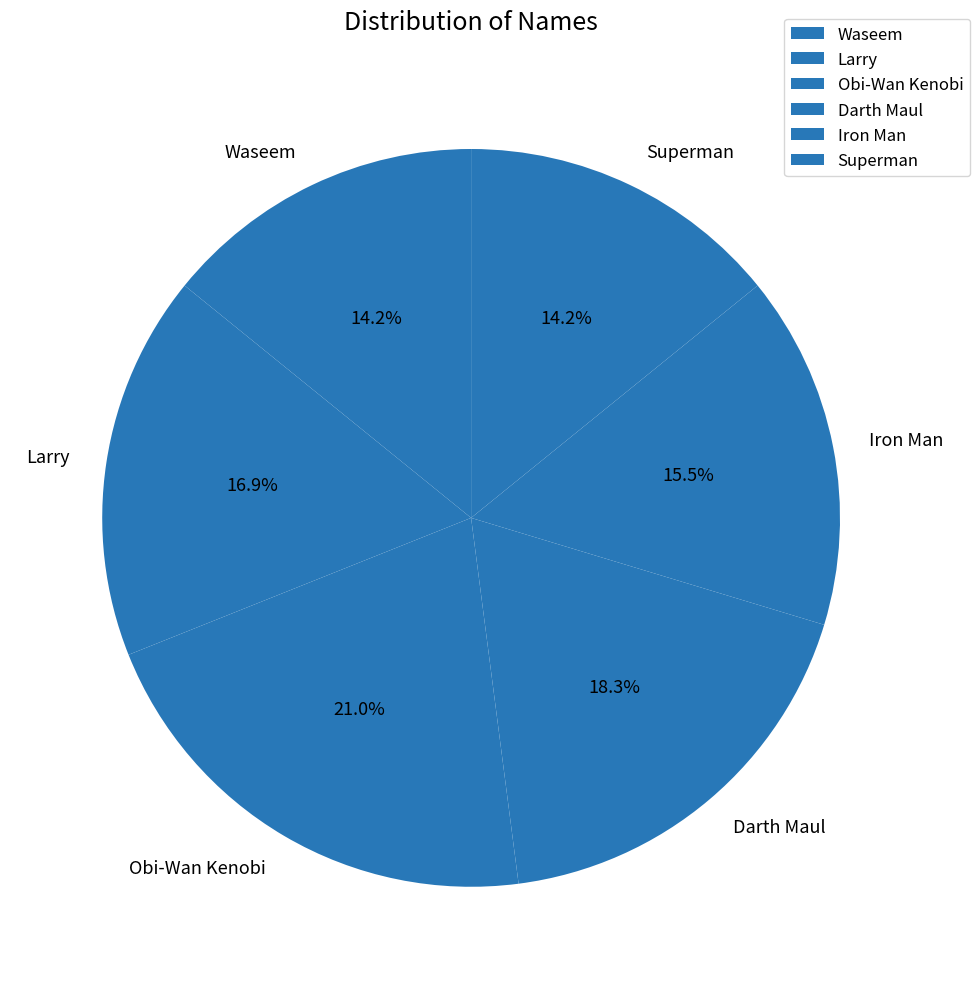

Which slice is the largest?

Obi-Wan Kenobi